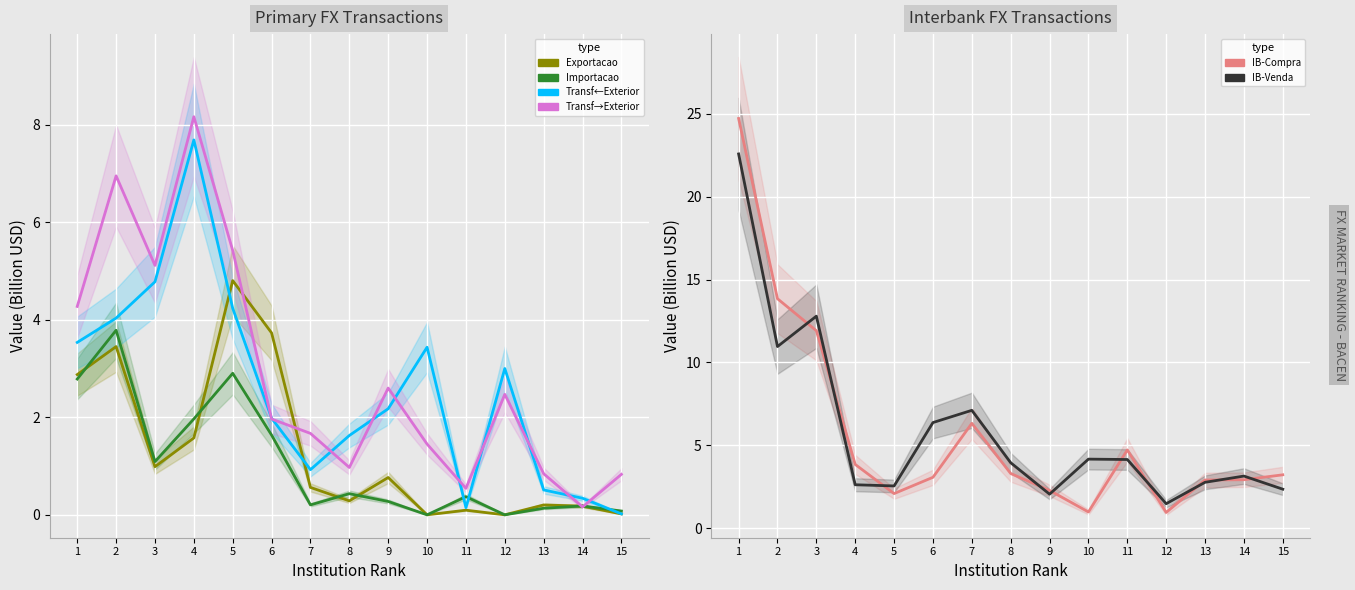

Which label corresponds to the largest value in the chart?

1